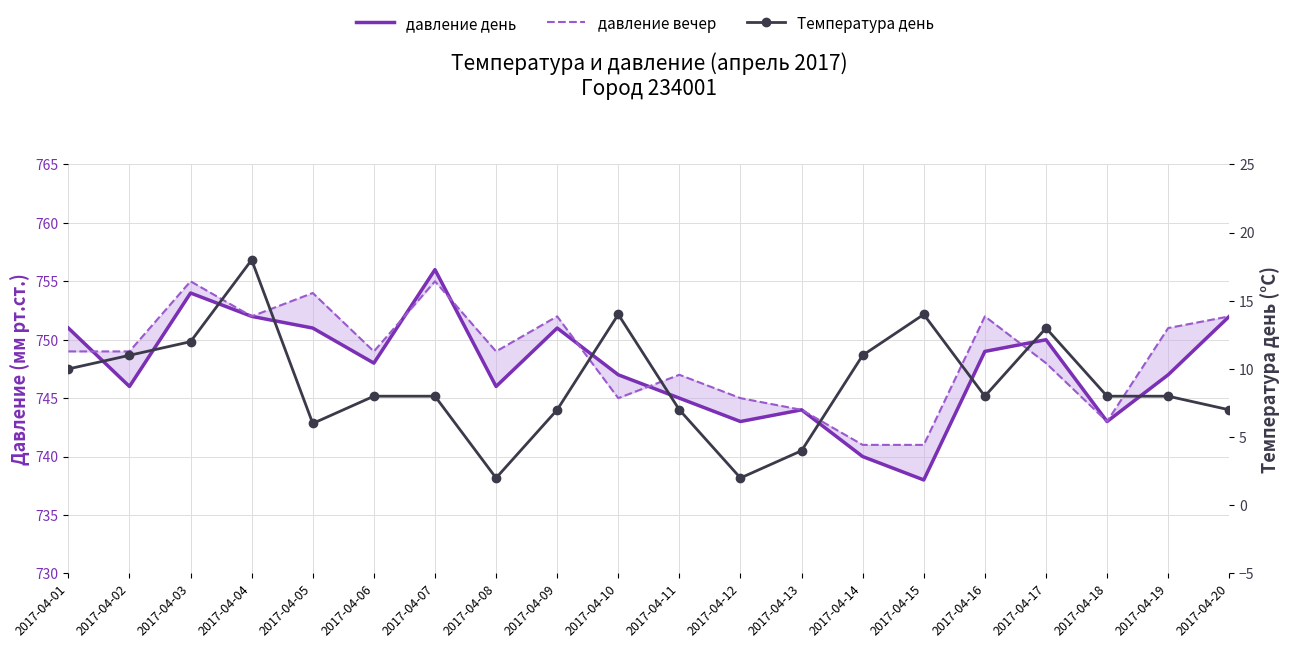

The давление вечер series shows 749 at 2017-04-08. True or false?

True